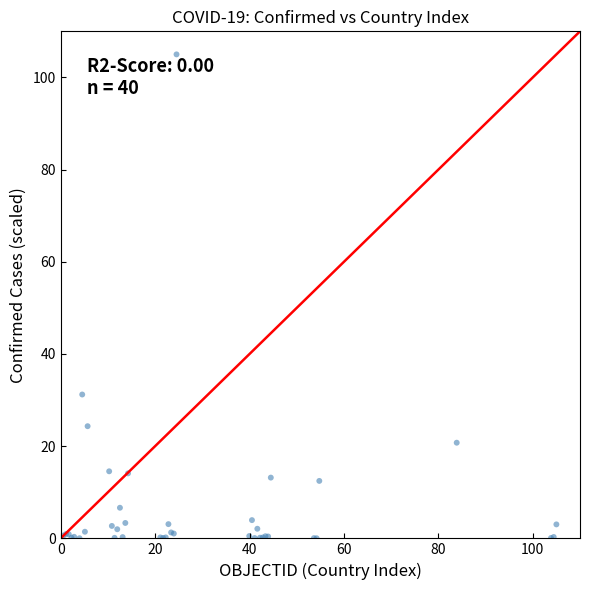

What Y value in the scatter plot is closest to 52?

31.2